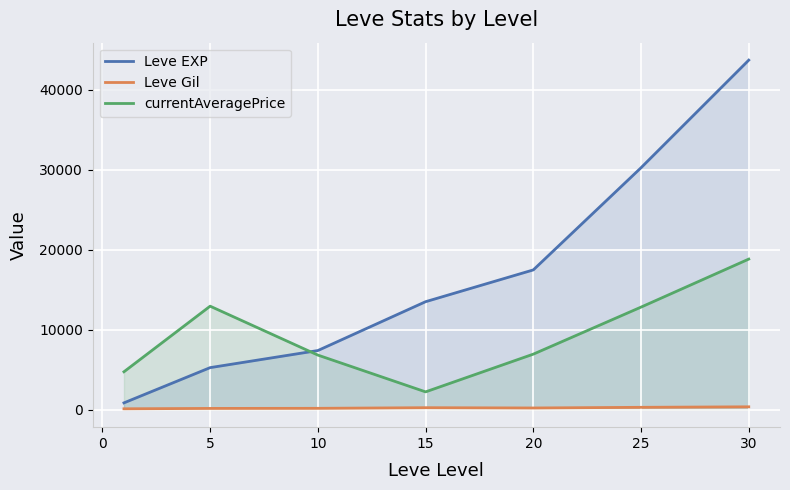

True or false: Leve Gil has more than 2 points higher than both neighbors.

False